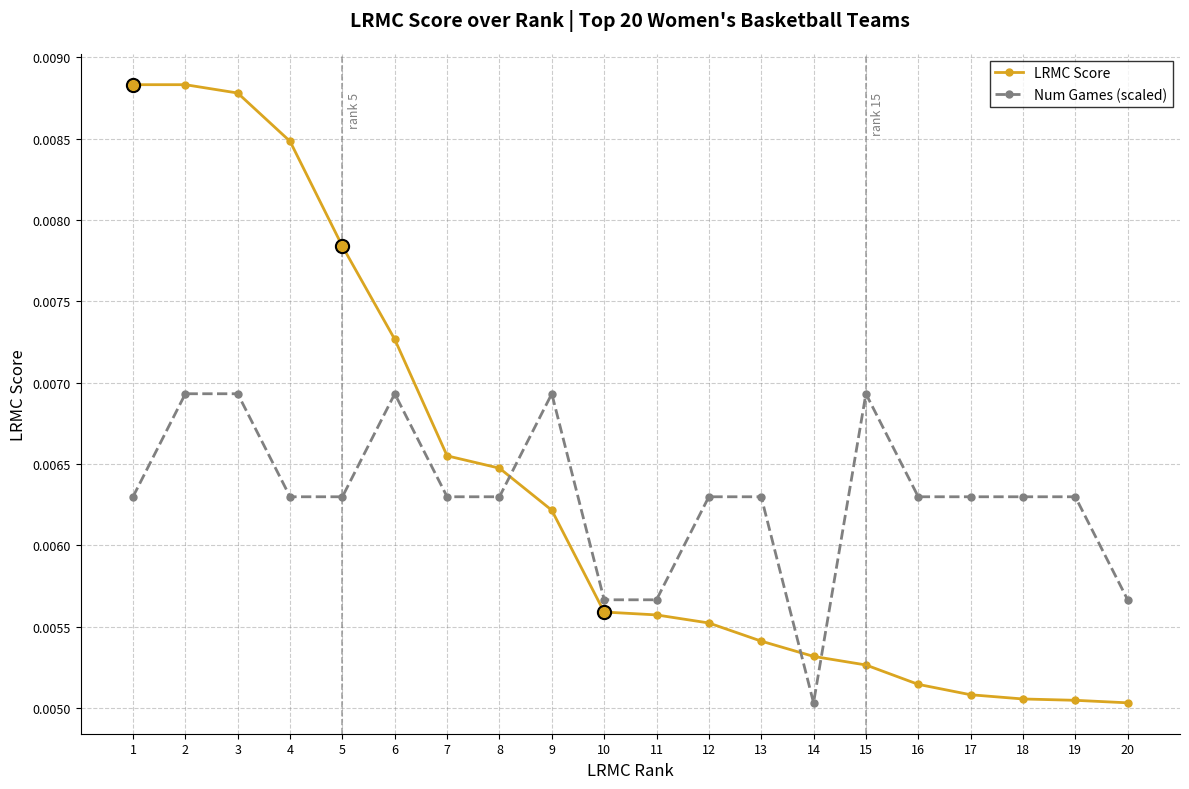

Which series has the widest spread of values?

LRMC Score